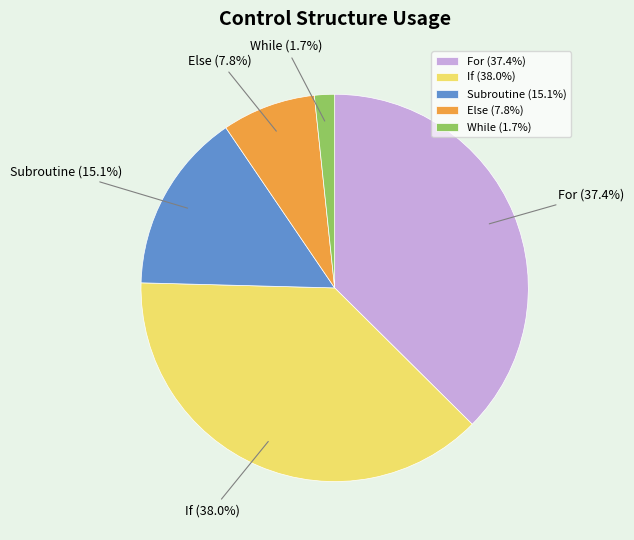

True or false: If accounts for 45% of the total.

False